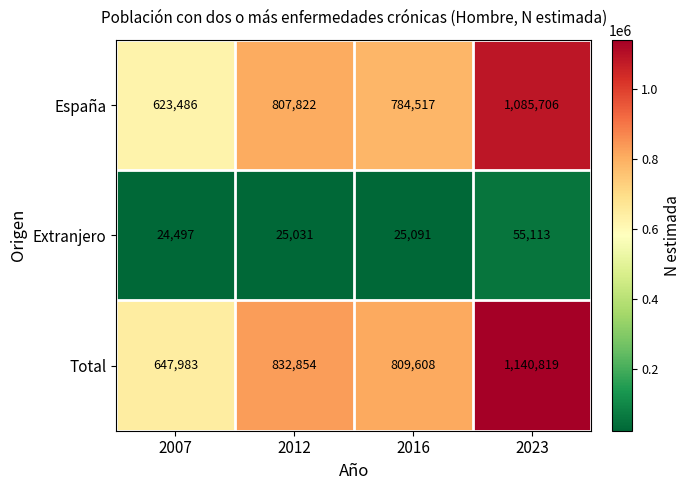

What is the approximate value of Total at 2016, to the nearest 10?

809610